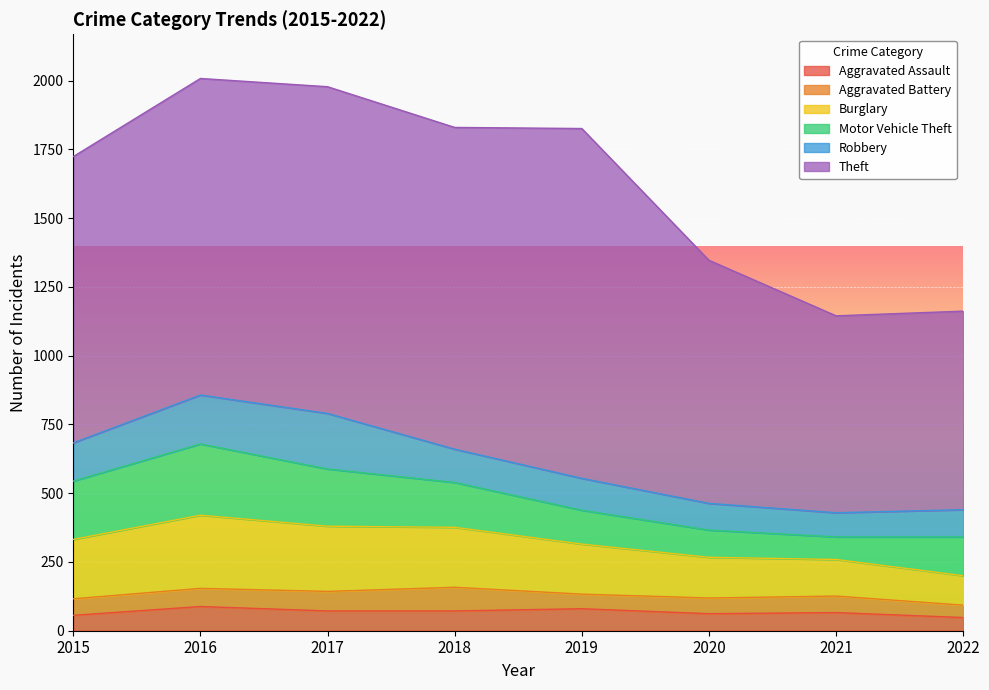

What is the sum of all Aggravated Assault values?

544